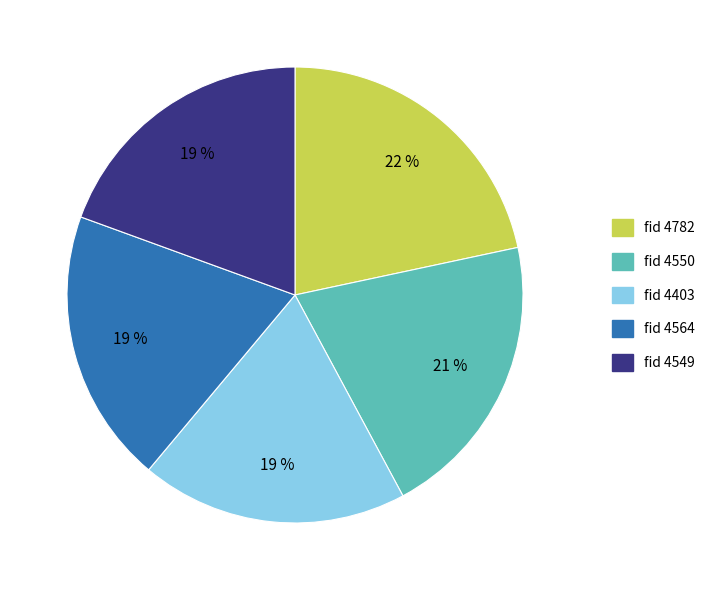

Does any single category account for the majority?

No